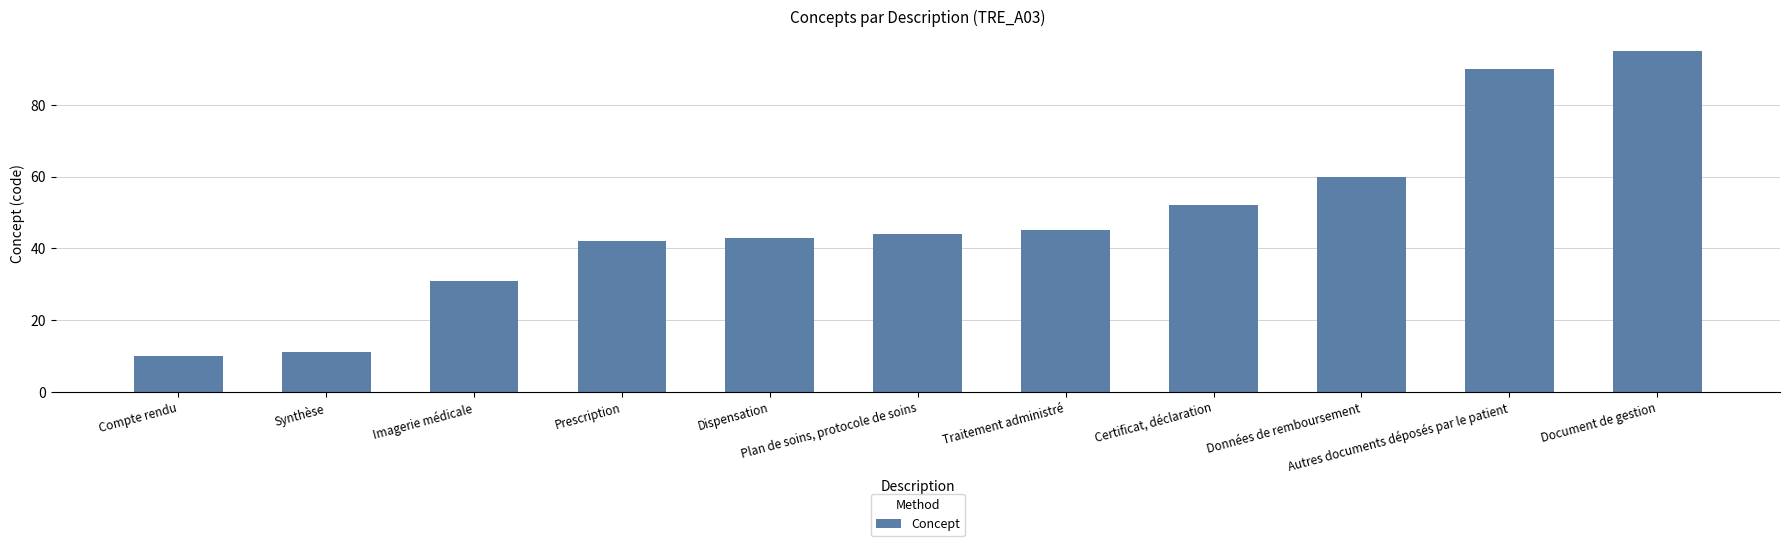

Reading left to right, transcribe all the data shown in this chart.

10	11	31	42	43	44	45	52	60	90	95